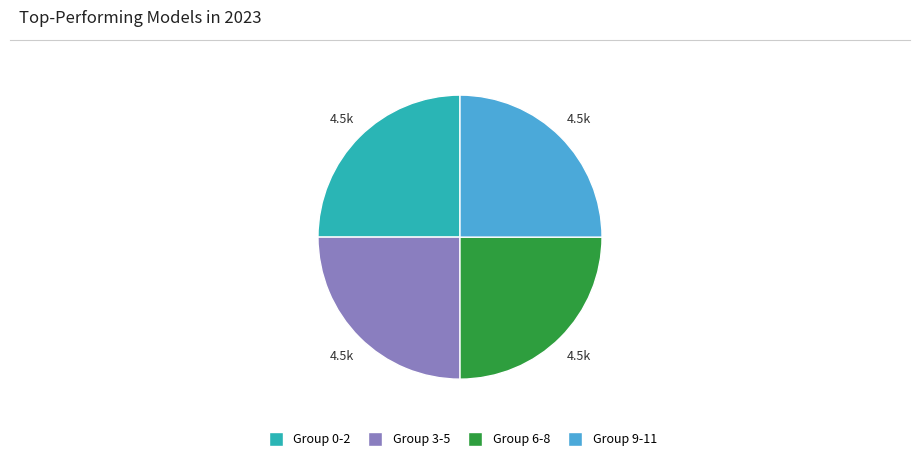

Is there any slice that represents more than half of the pie?

No